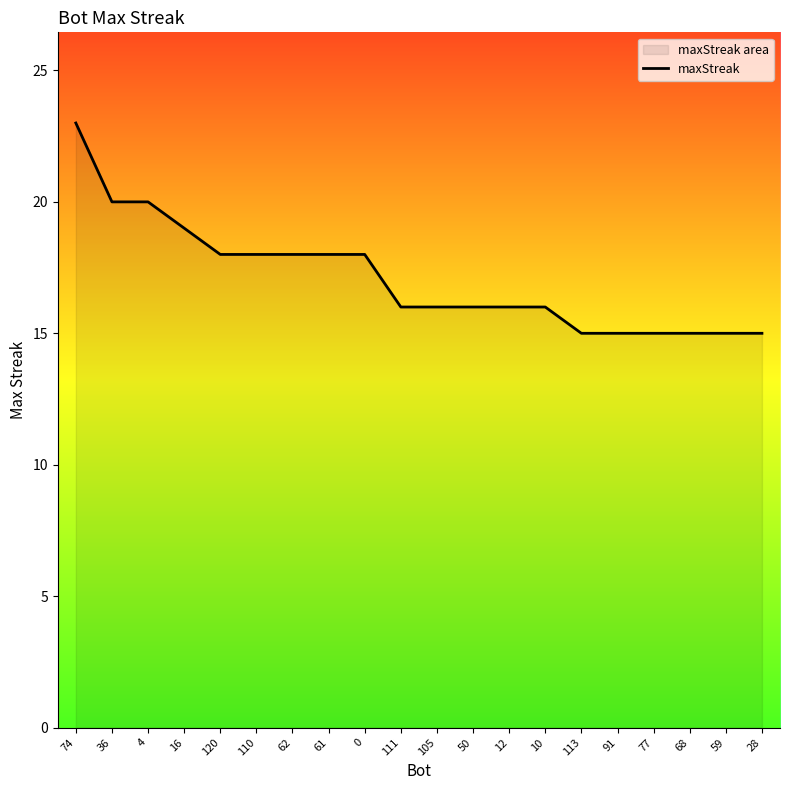

Does the chart have visible grid lines?

No